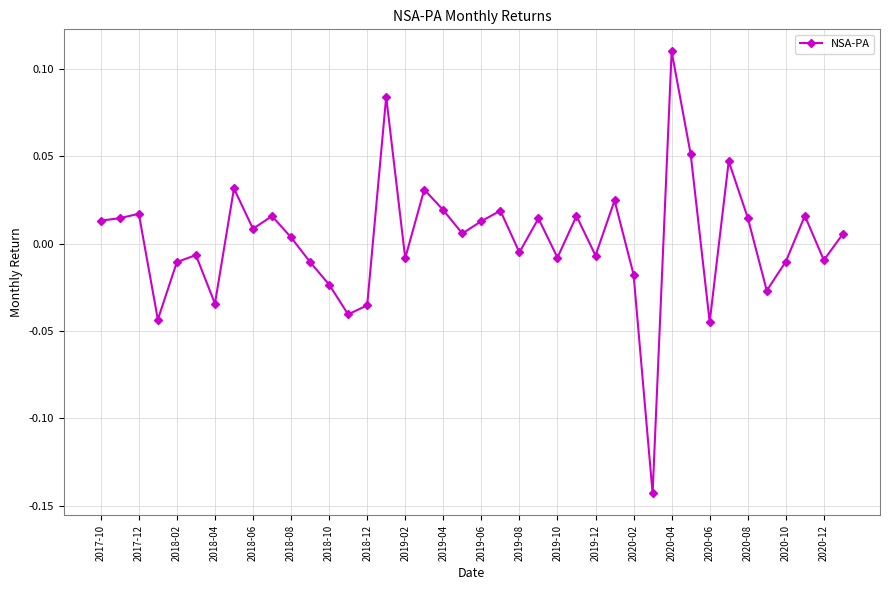

True or false: there are more than 1 points higher than both neighbors.

True